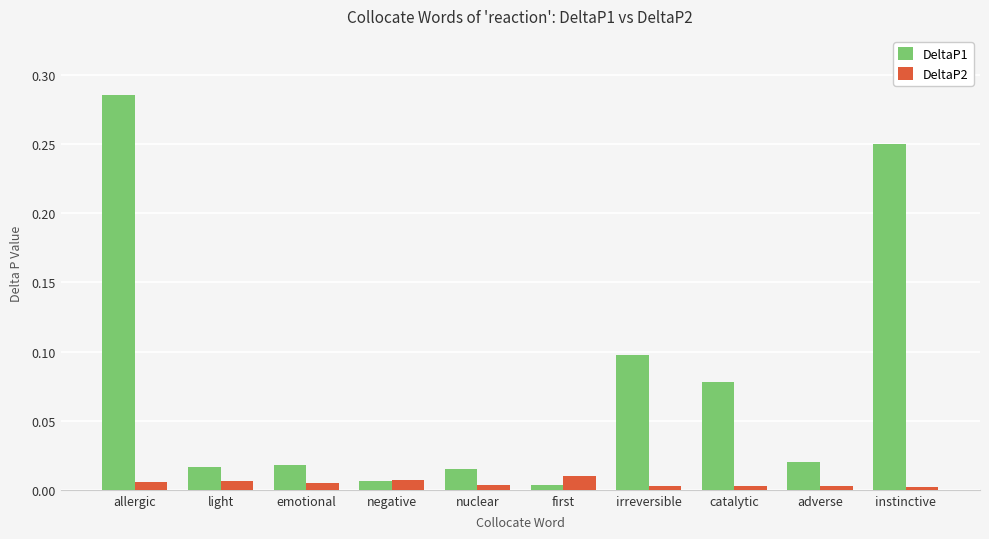

Are the bars horizontal?

No